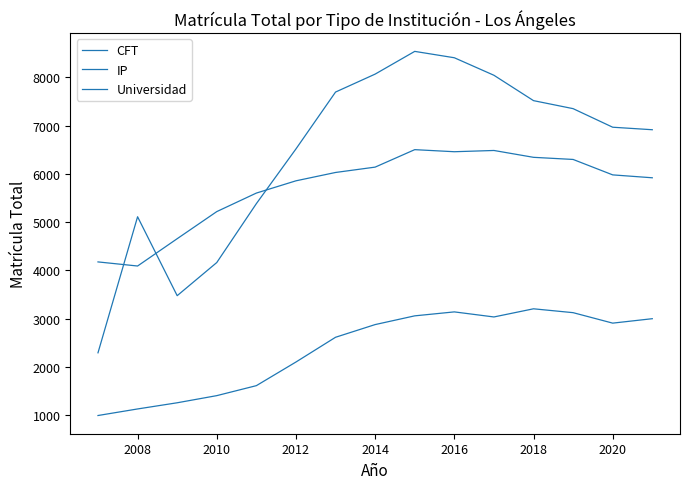

Does the chart have visible grid lines?

No